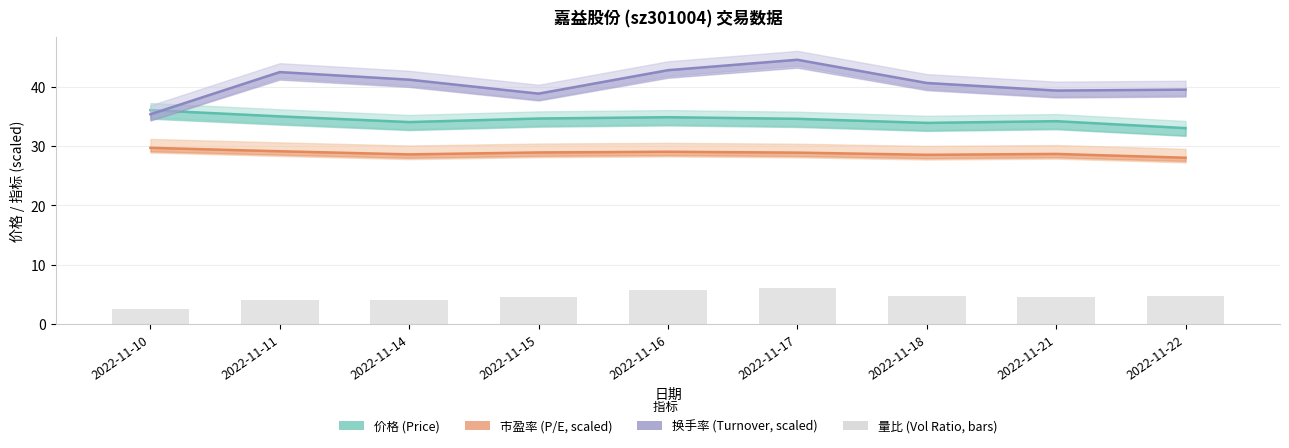

What value does the 价格 (Price) series have at 2022-11-14?

34.1